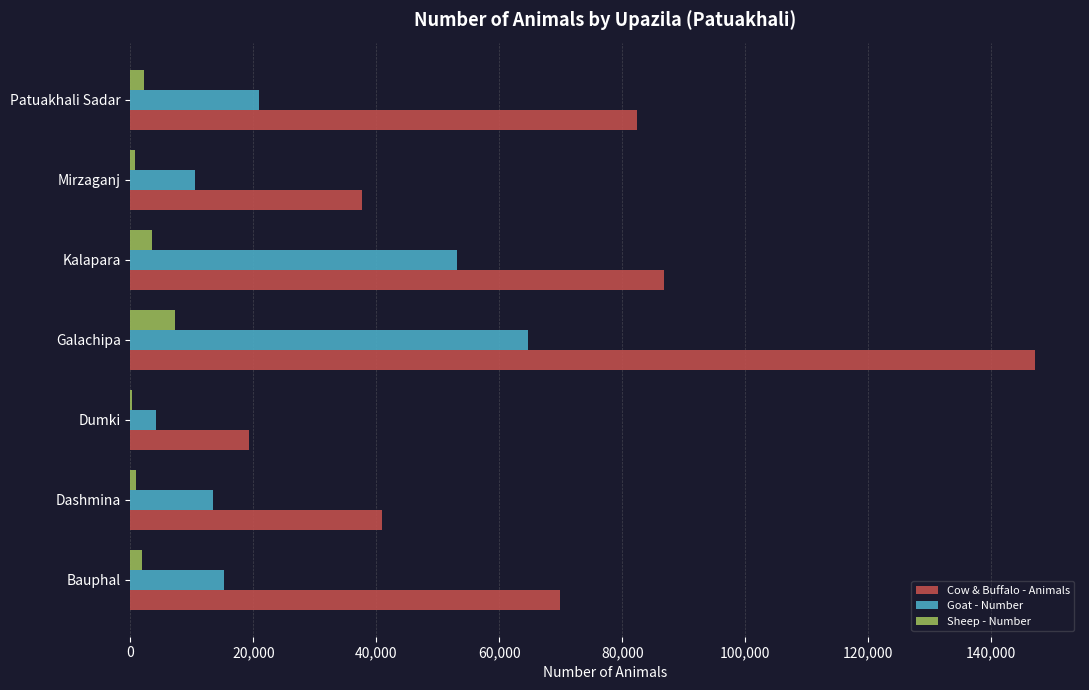

True or false: Goat - Number has a value of 13416 at Dashmina.

True